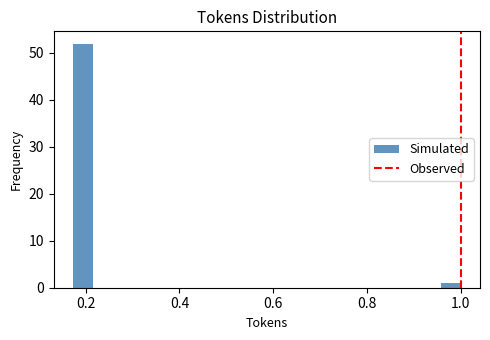

Read against the x-axis, roughly where is the centre of the tallest bar?

0.20